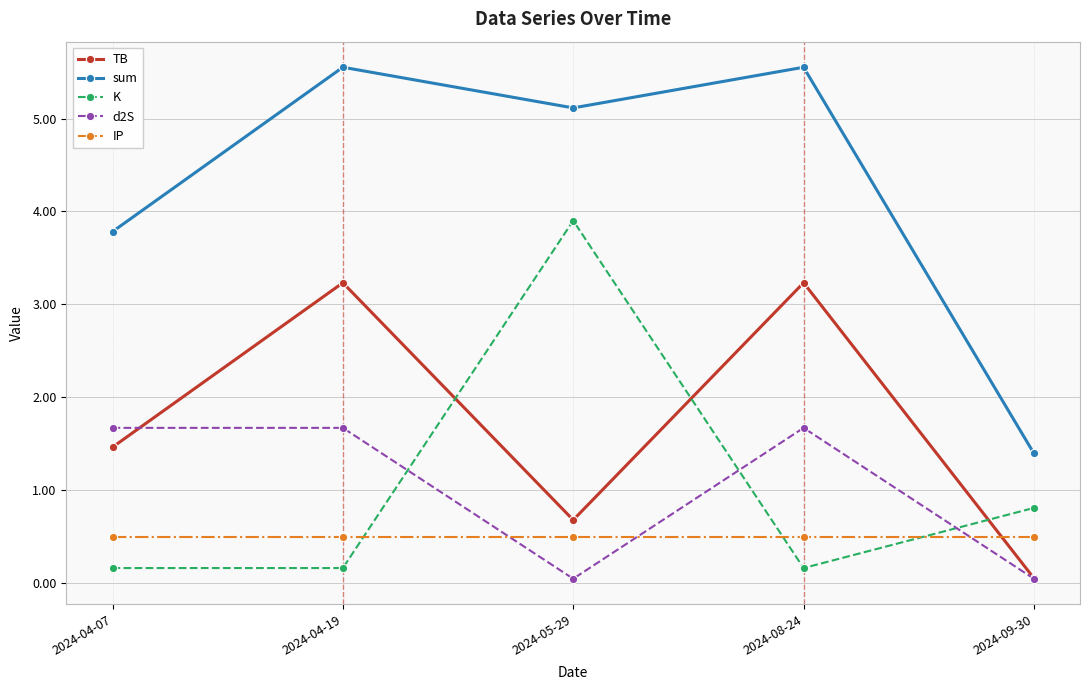

Which series changed the most between 2024-04-07 and 2024-09-30?

sum